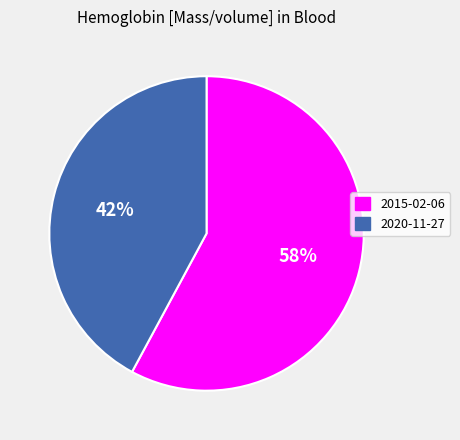

To the nearest percent, what is the average slice percentage?

50%